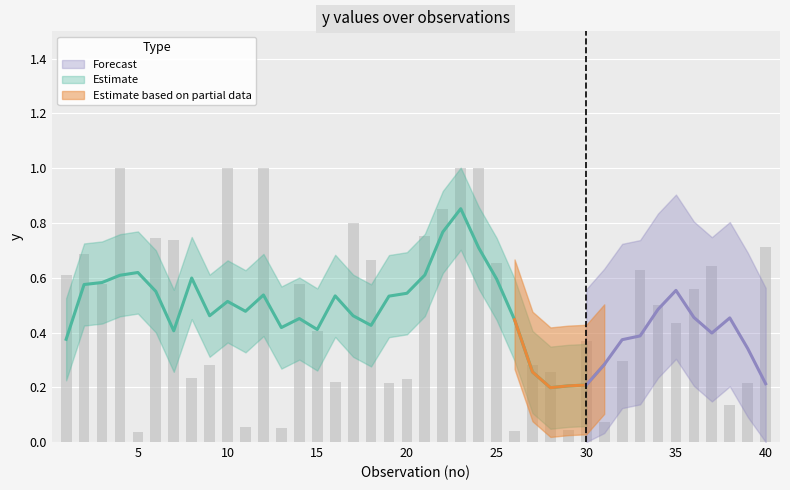

Does the chart contain any negative values?

No